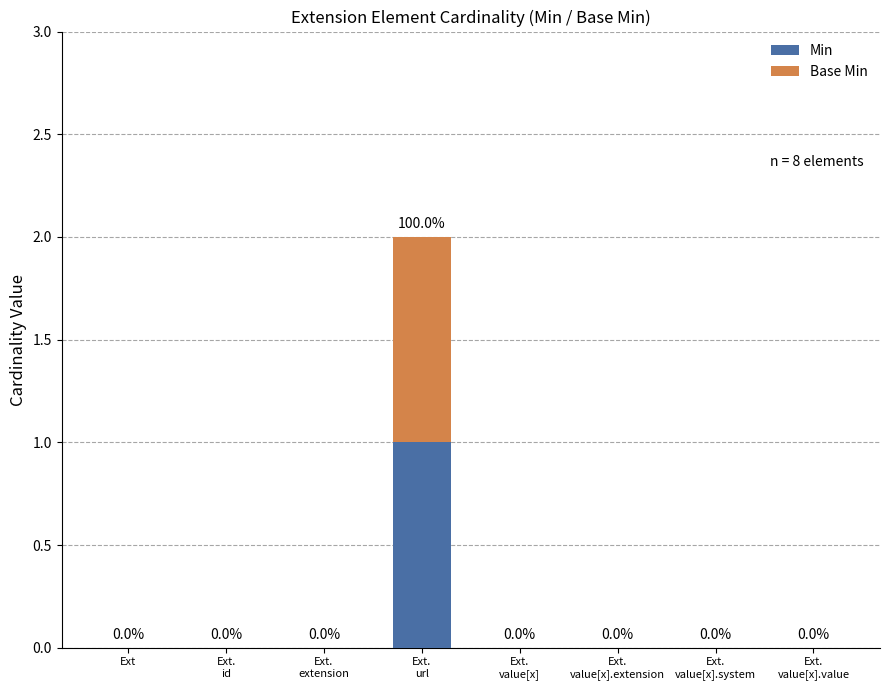

Which category has the highest value in the Min series?

Ext.
url